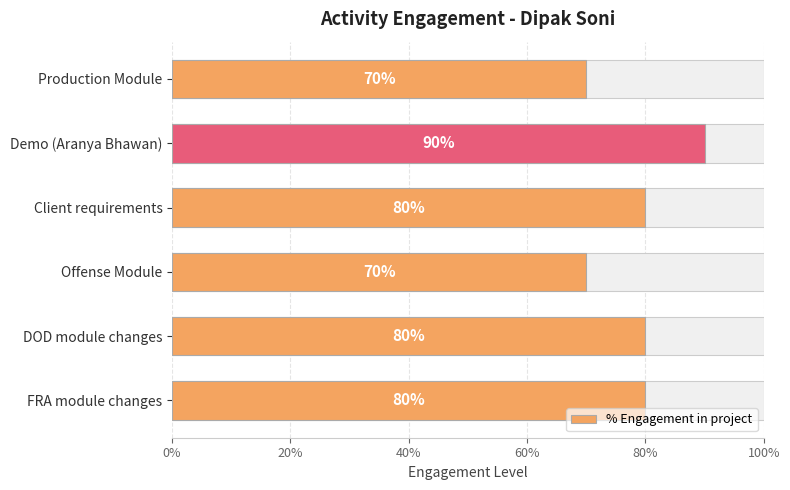

Does the chart contain stacked bars?

No